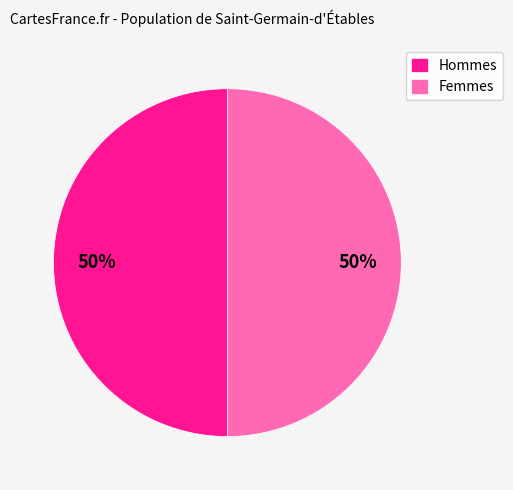

Count the number of slices in the pie.

2